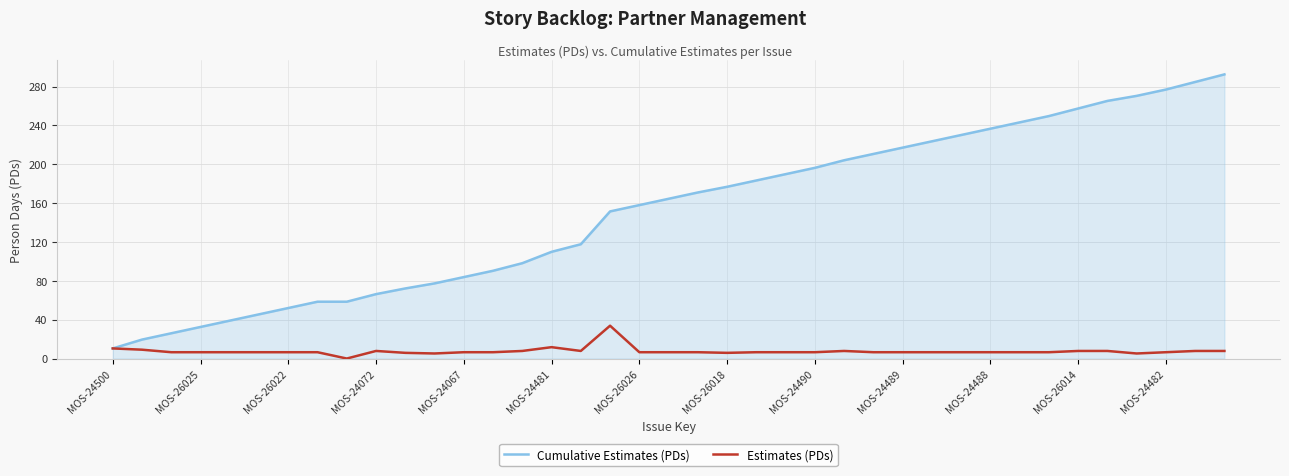

What is the highest value of the Cumulative Estimates (PDs) series?

292.5